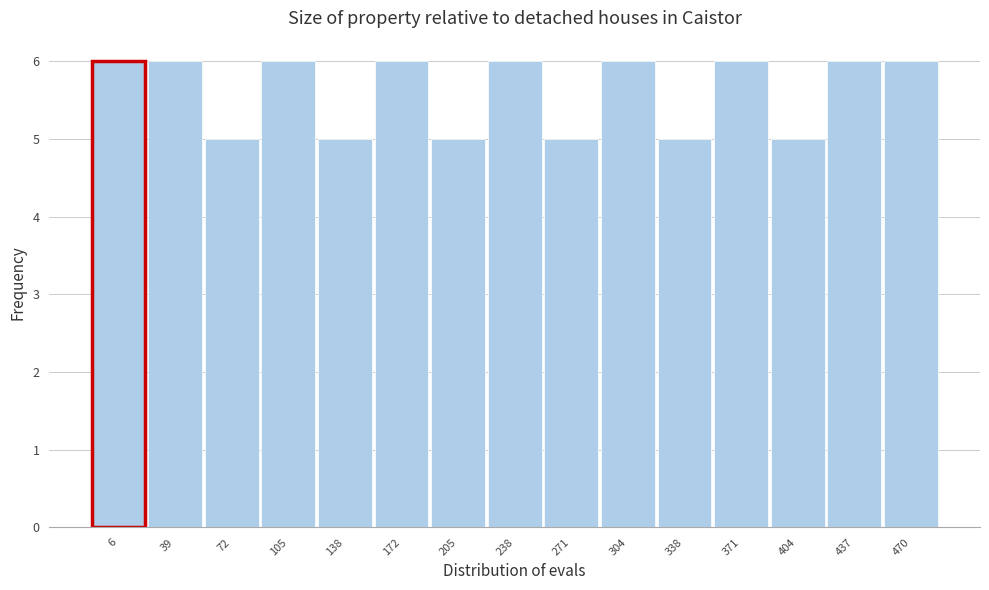

Reading right to left, transcribe all the data shown in this chart.

6	6	5	6	5	6	5	6	5	6	5	6	5	6	6